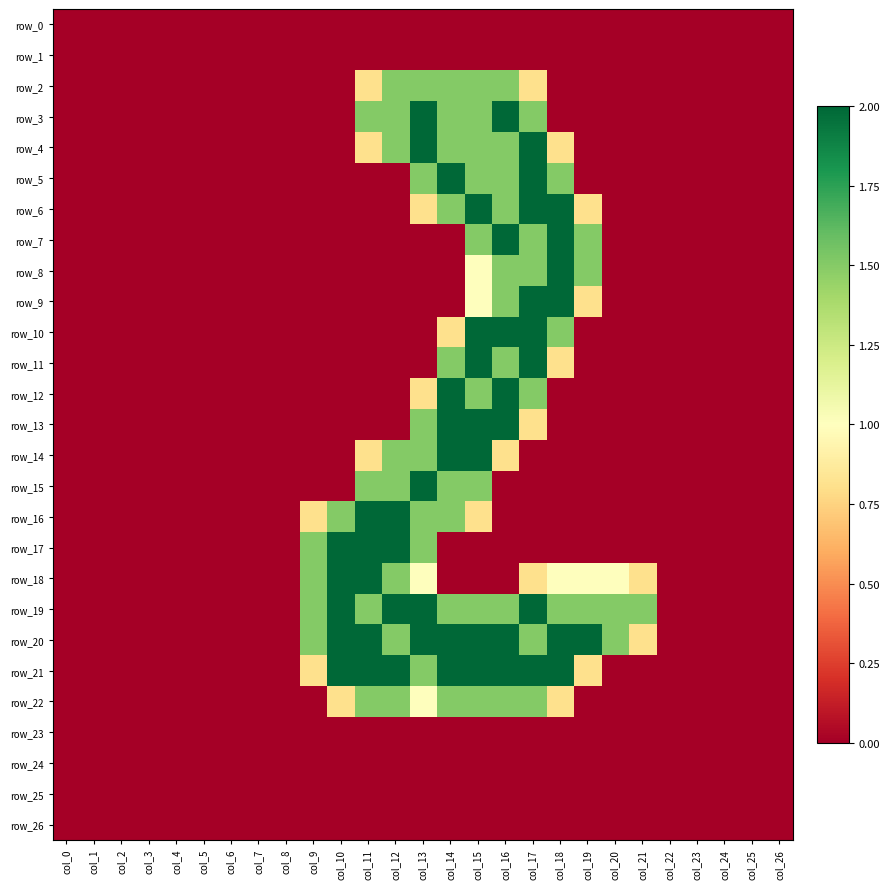

List the series in order of their peak value, lowest first.

row_0, row_1, row_23, row_24, row_25, row_26, row_2, row_22, row_3, row_4, row_5, row_6, row_7, row_8, row_9, row_10, row_11, row_12, row_13, row_14, row_15, row_16, row_17, row_18, row_19, row_20, row_21